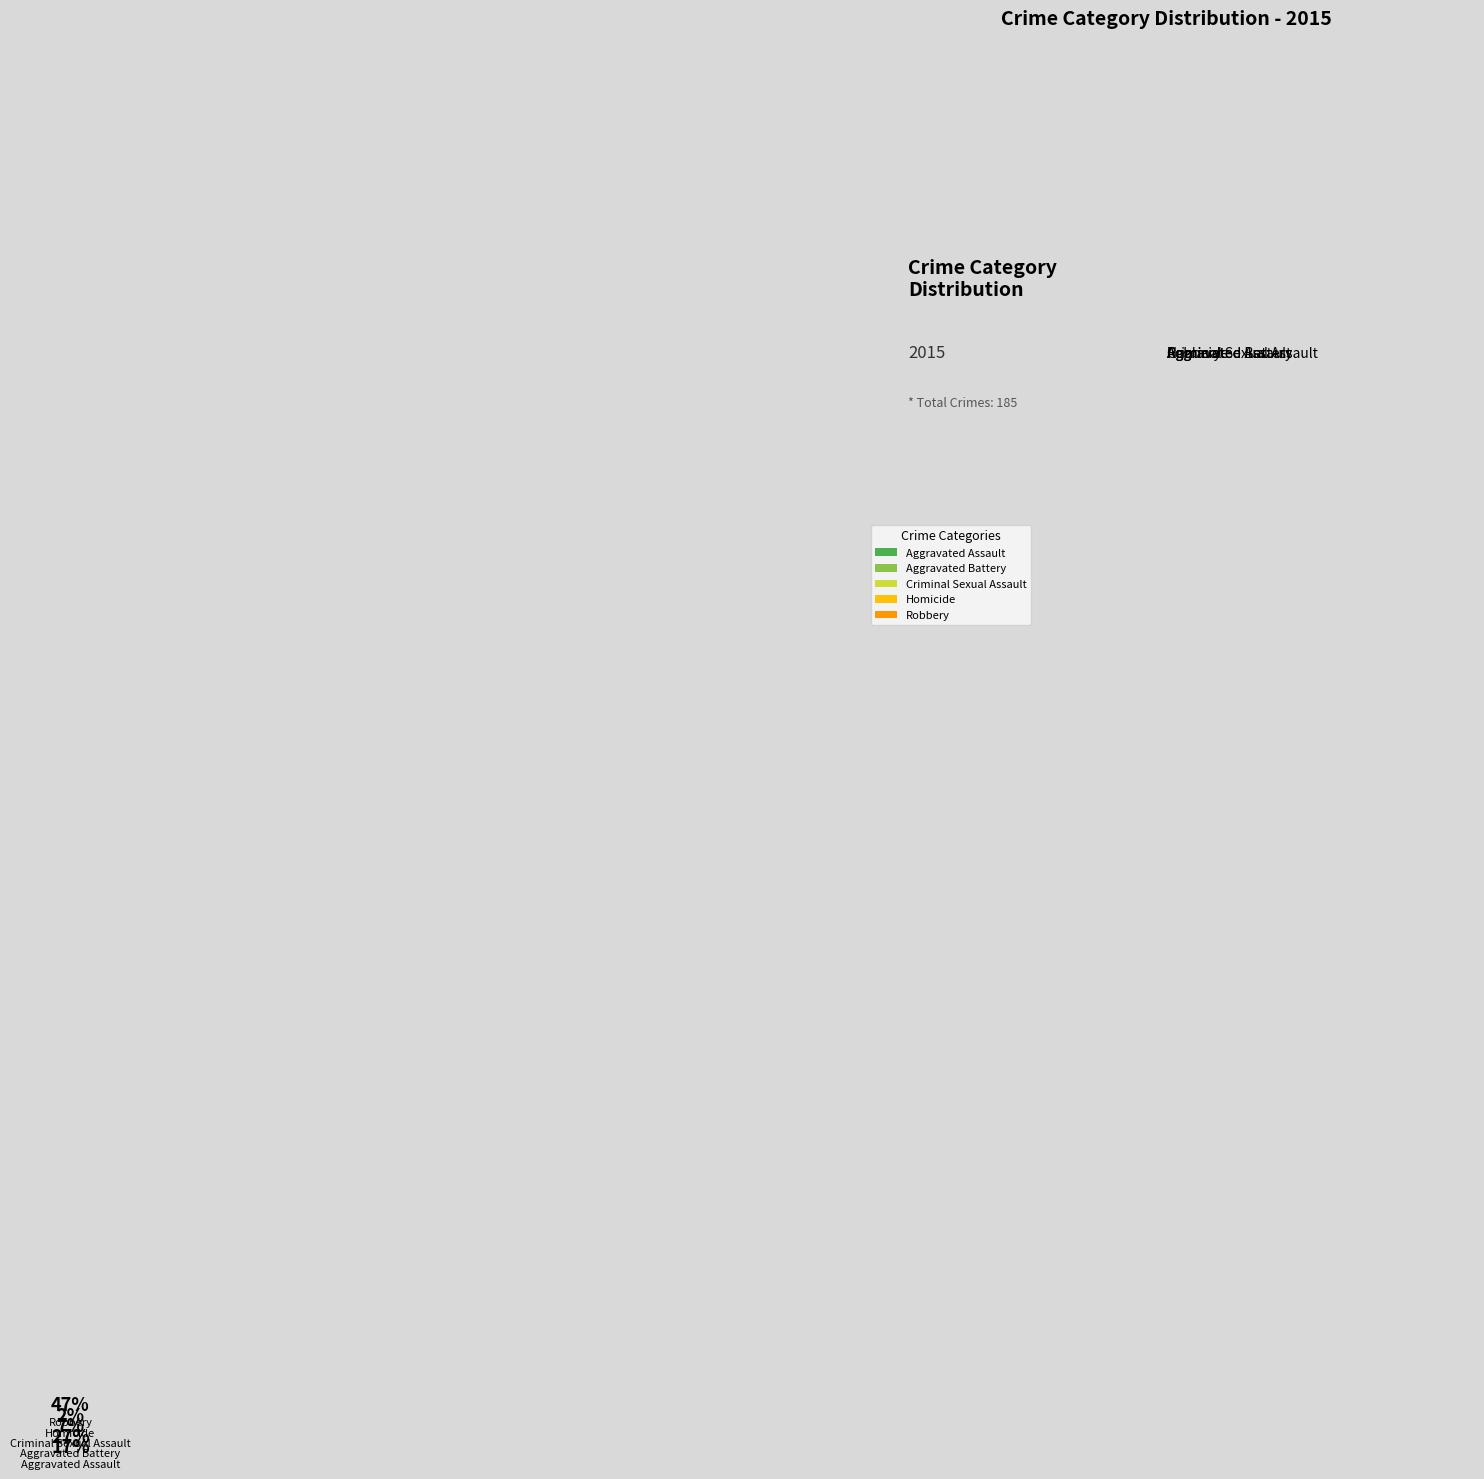

Which has a higher value, Criminal Sexual Assault or Aggravated Battery?

Aggravated Battery